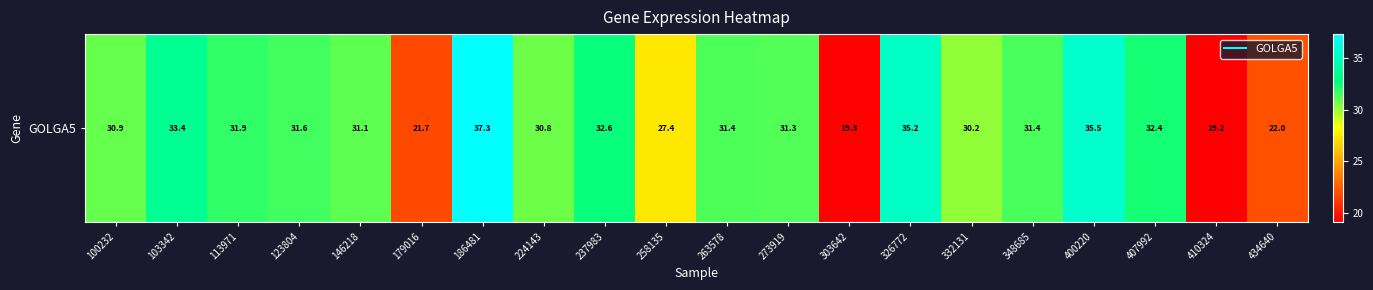

What is the minimum value shown in the chart?

19.2